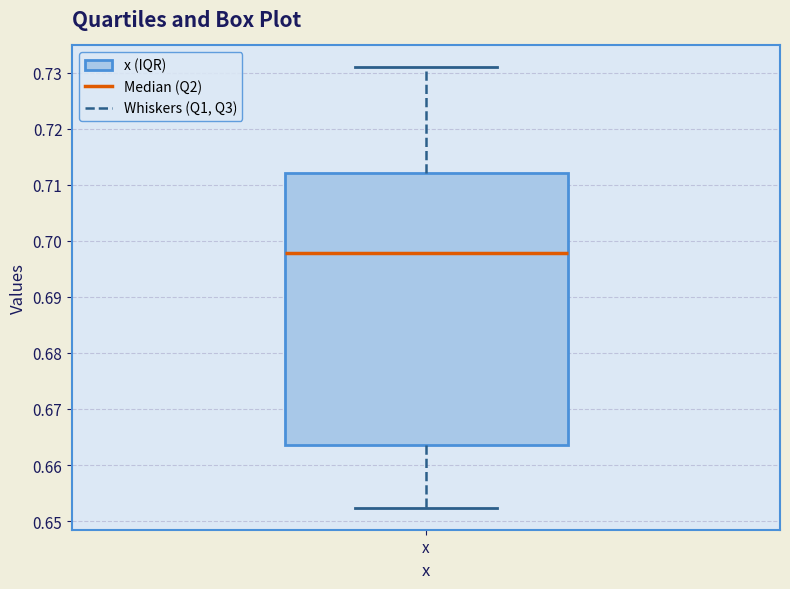

Where is the upper edge of the box for x on the y-axis? The values are not printed on the chart, so give them approximately, as read against the axis.

0.712